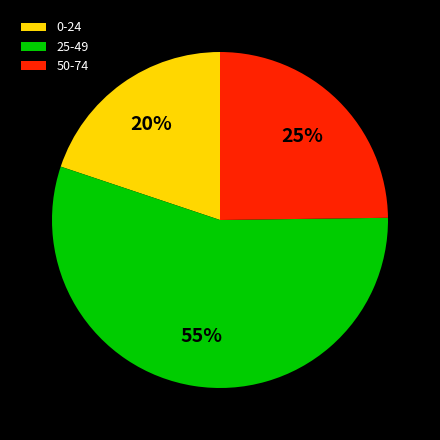

The 50-74 slice represents 11% of the pie. True or false?

False